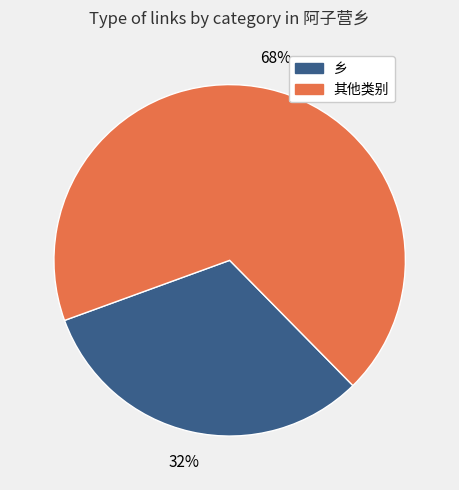

To the nearest percent, what is the difference between the largest and smallest slice percentages?

36%